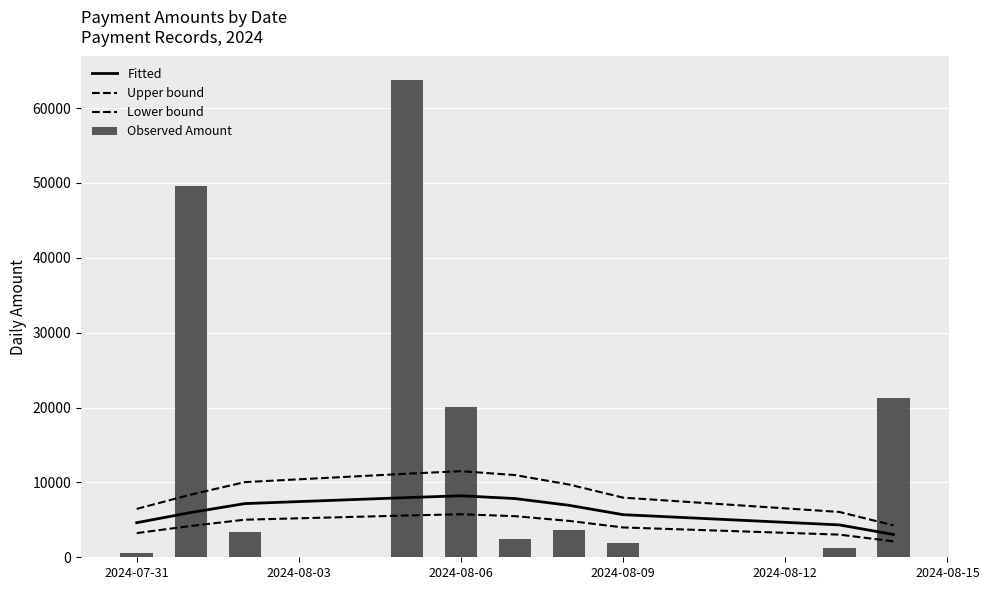

What is the value of the Upper bound bar at the 3rd from the left?

10039.1